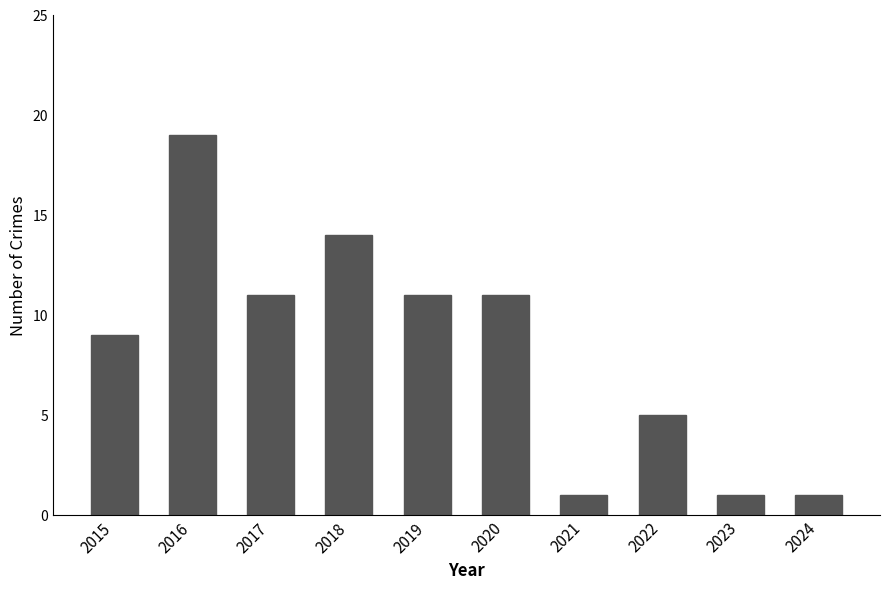

At which label does the data first exceed 11?

2016